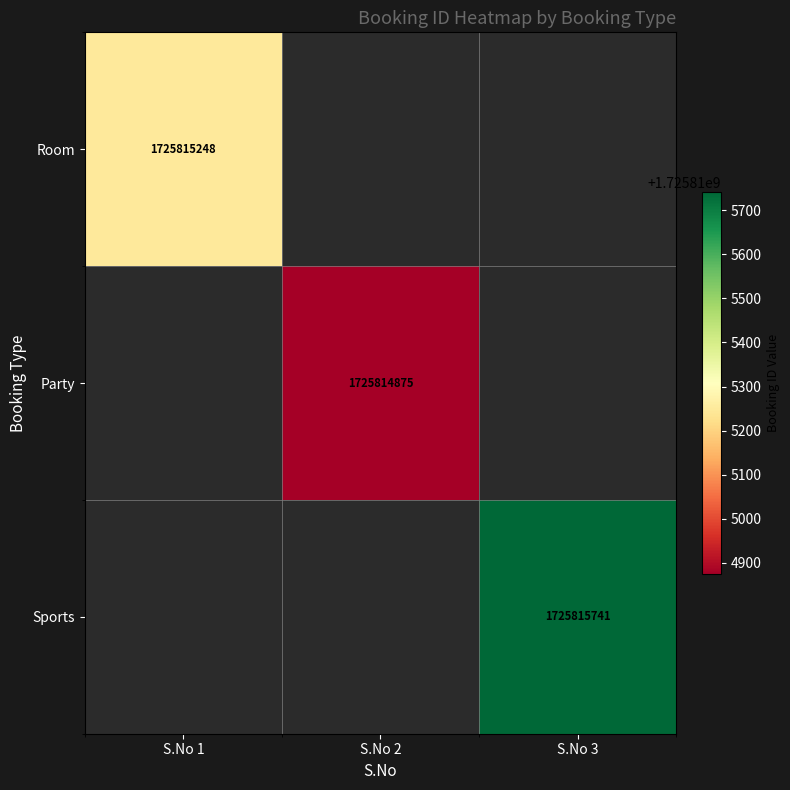

What is the sum of the Room values at 1 and 3?

1725815248